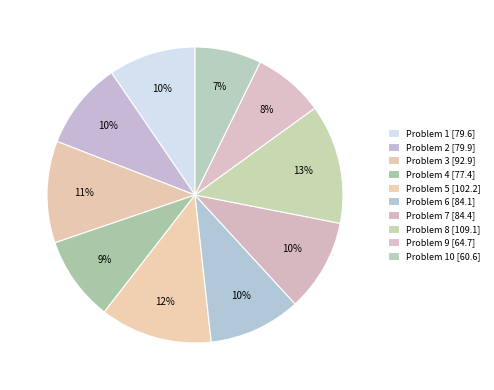

How many slices are in this pie chart?

10